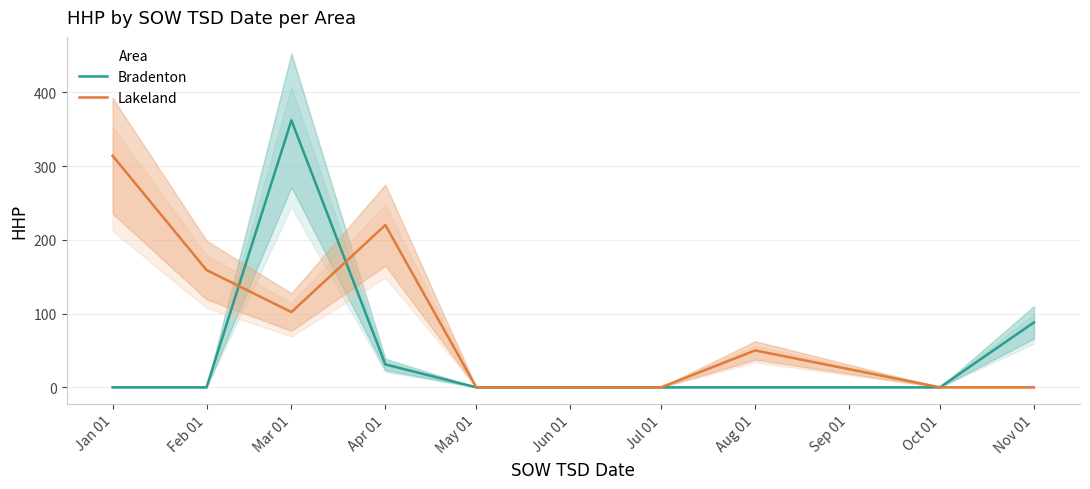

Is the value of Lakeland at Jun 01 greater than the value of Bradenton at Jun 01?

No